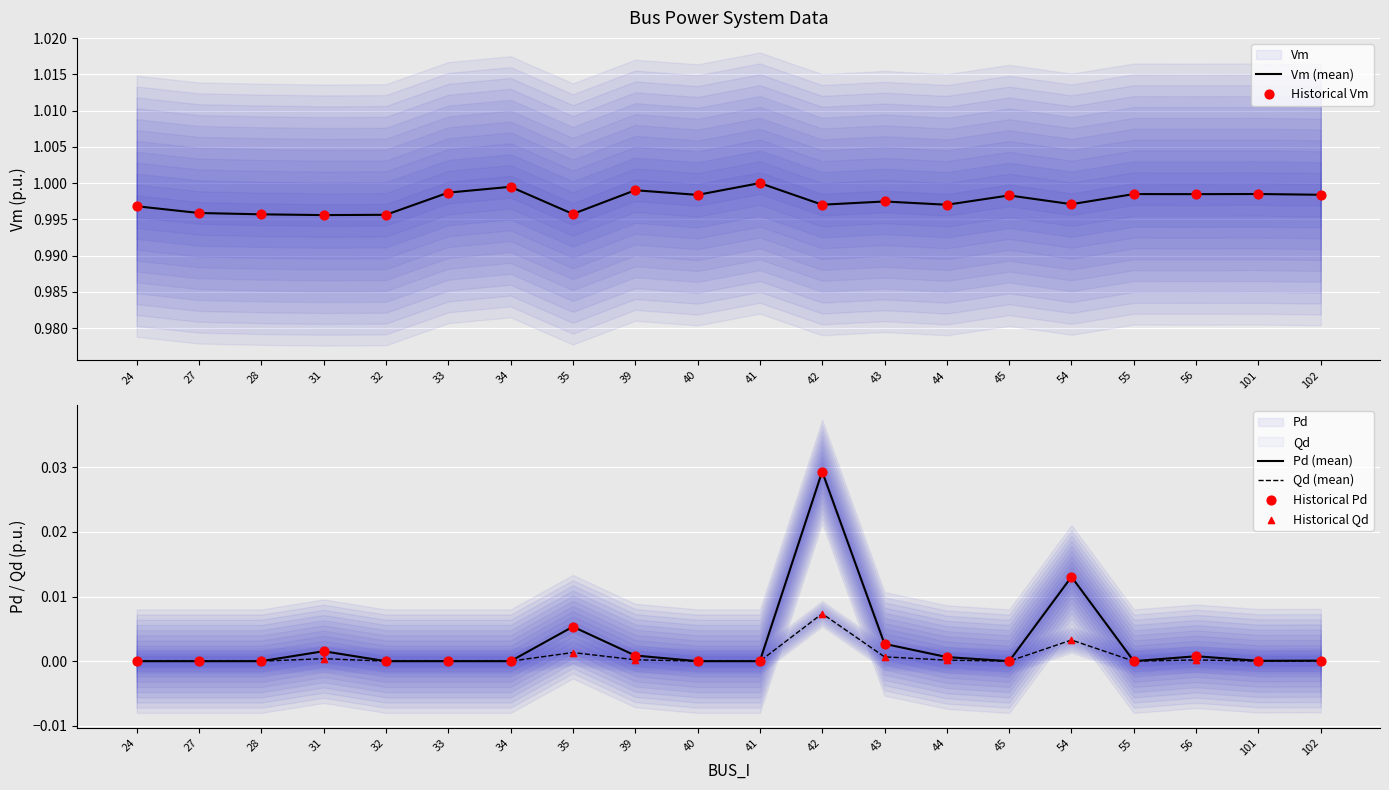

At how many categories does at least one series exceed 0?

20